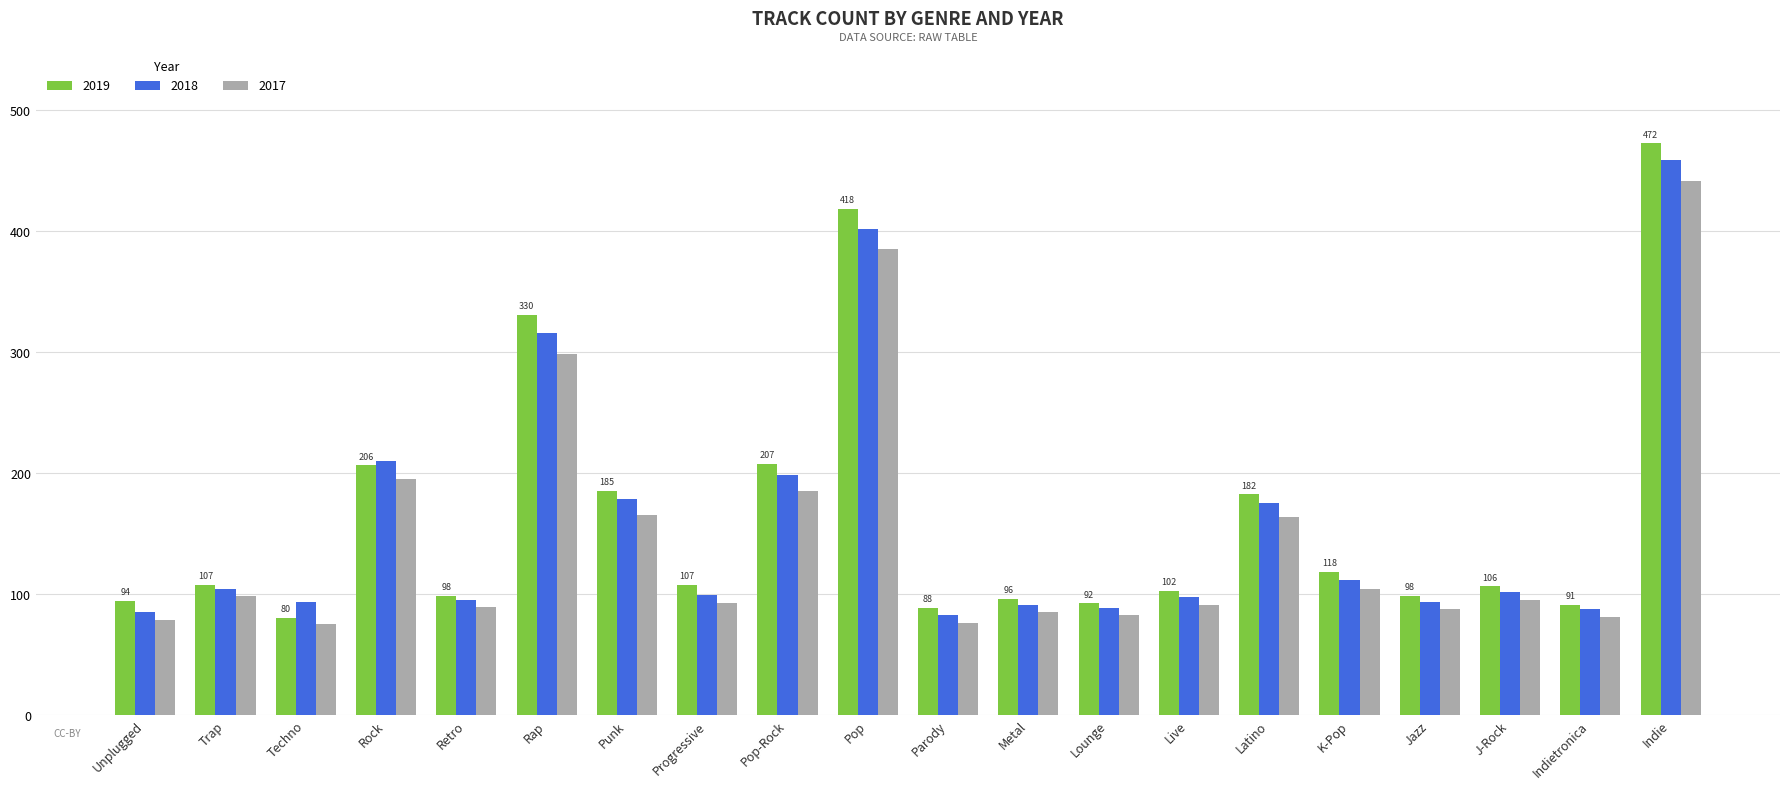

At which label does 2017 first exceed 95?

Trap